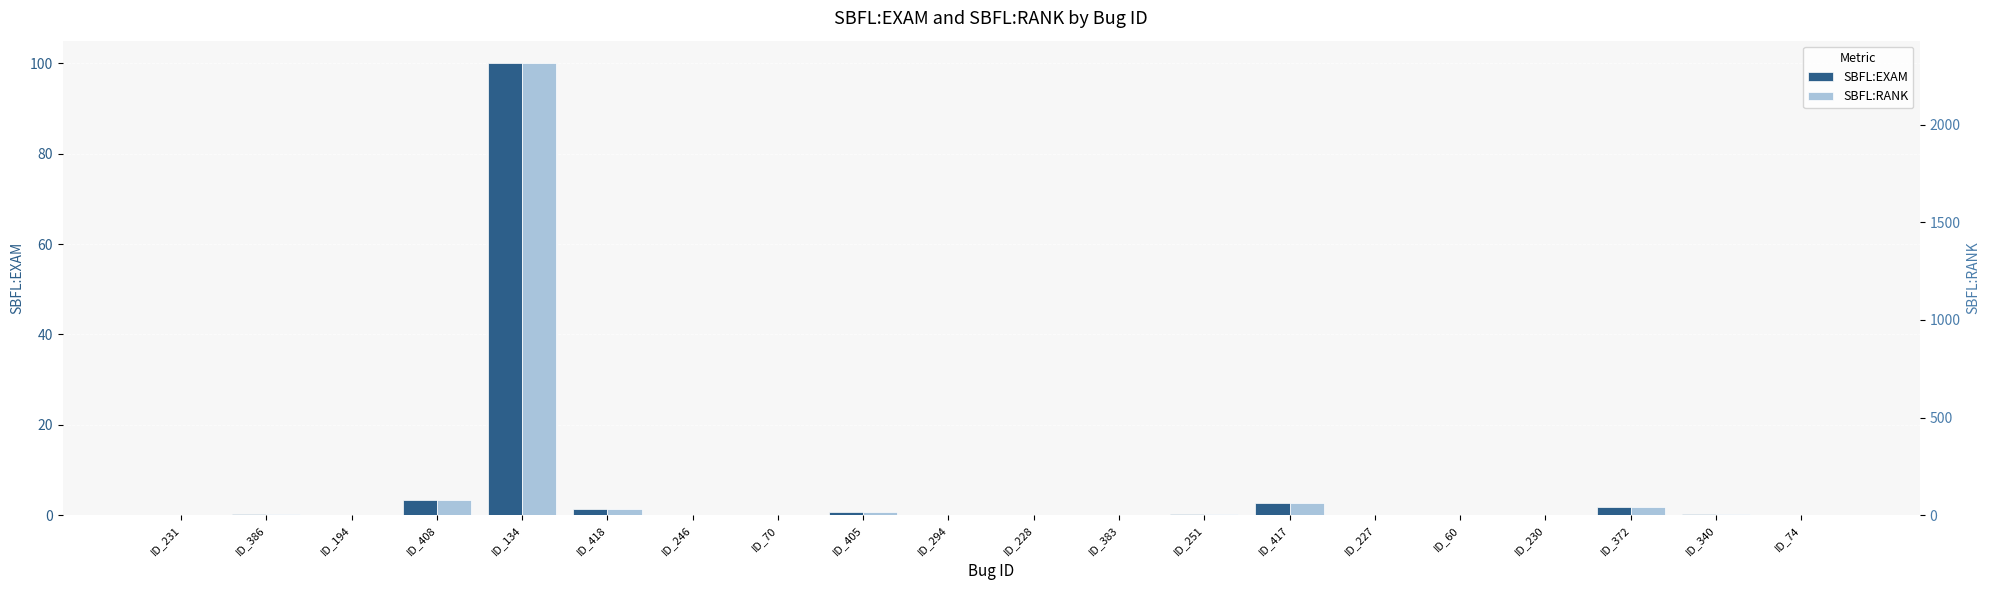

Reading left to right, transcribe all the data shown in this chart.

SBFL:EXAM: ID_231=0.0	ID_386=0.3	ID_194=0.1	ID_408=3.4	ID_134=100.0	ID_418=1.3	ID_246=0.1	ID_70=0.1	ID_405=0.6	ID_294=0.1	ID_228=0.0	ID_383=0.0	ID_251=0.2	ID_417=2.6	ID_227=0.1	ID_60=0.1	ID_230=0.1	ID_372=1.8	ID_340=0.3	ID_74=0.2
SBFL:RANK: ID_231=1.0	ID_386=7.0	ID_194=2.0	ID_408=78.0	ID_134=2314.0	ID_418=31.0	ID_246=3.0	ID_70=2.0	ID_405=15.0	ID_294=3.0	ID_228=1.0	ID_383=1.0	ID_251=5.0	ID_417=61.0	ID_227=3.0	ID_60=2.0	ID_230=3.0	ID_372=42.0	ID_340=7.0	ID_74=4.0